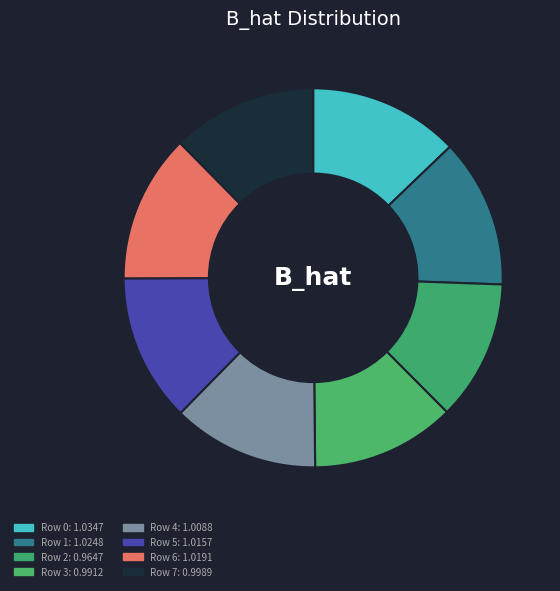

What percentage is the Row 3 slice, to the nearest percent?

12%